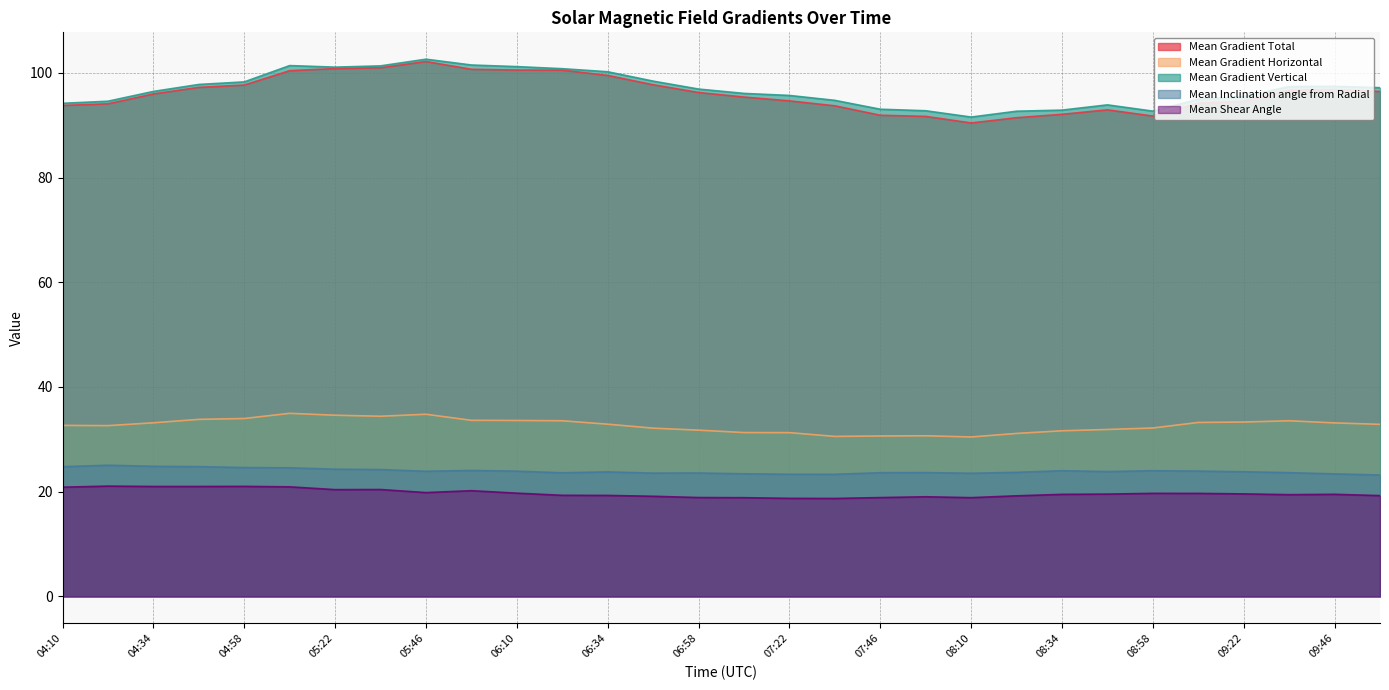

List the labels in order of Mean Gradient Vertical value, largest first.

05:46, 05:58, 05:10, 05:34, 06:10, 05:22, 06:22, 06:34, 06:46, 04:58, 04:46, 09:46, 09:34, 09:58, 06:58, 04:34, 07:10, 07:22, 09:22, 09:10, 07:34, 04:22, 04:10, 08:46, 07:46, 08:34, 07:58, 08:58, 08:22, 08:10